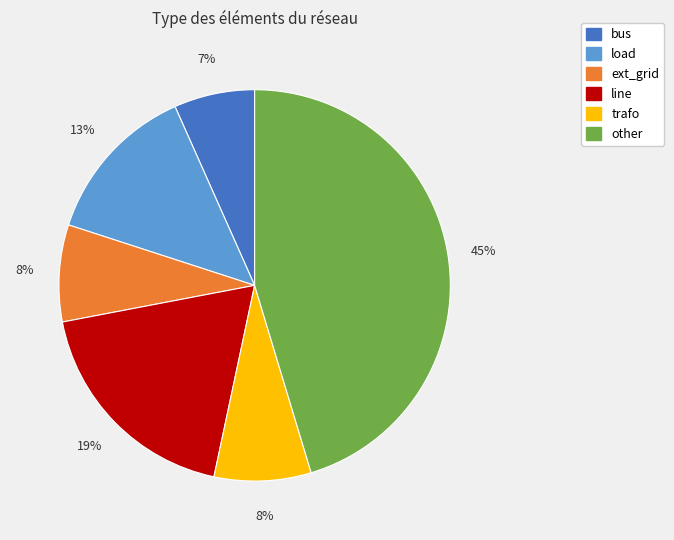

True or false: bus accounts for 1% of the total.

False